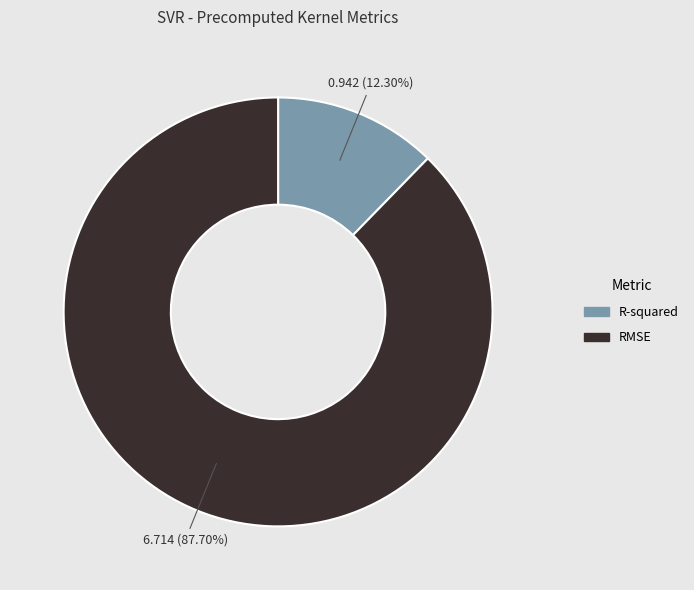

To the nearest percent, what is the difference between the largest and smallest slice percentages?

75%